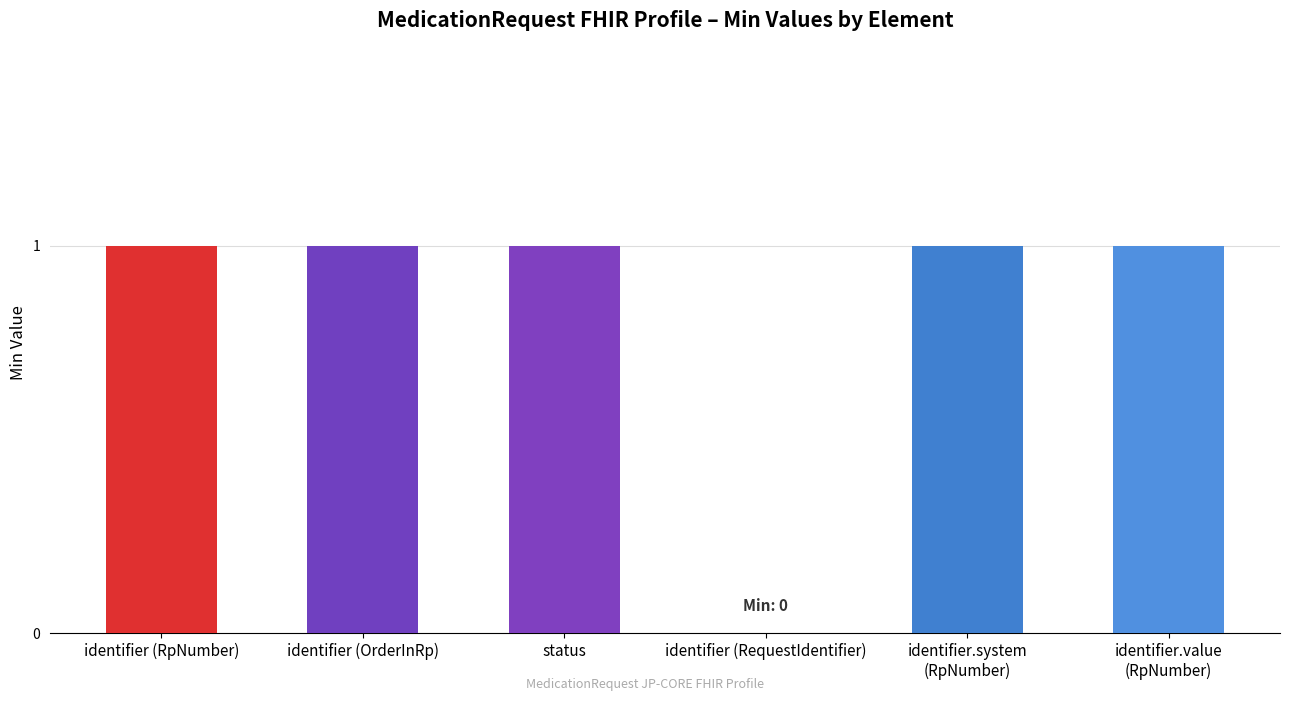

The chart shows a value of 0 at identifier (RequestIdentifier). True or false?

True